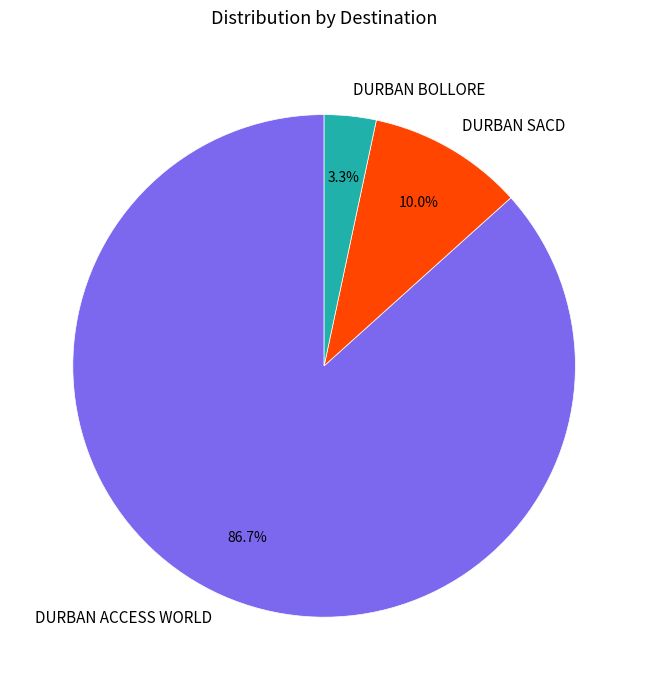

How much of the chart is everything except DURBAN BOLLORE?

96.7%